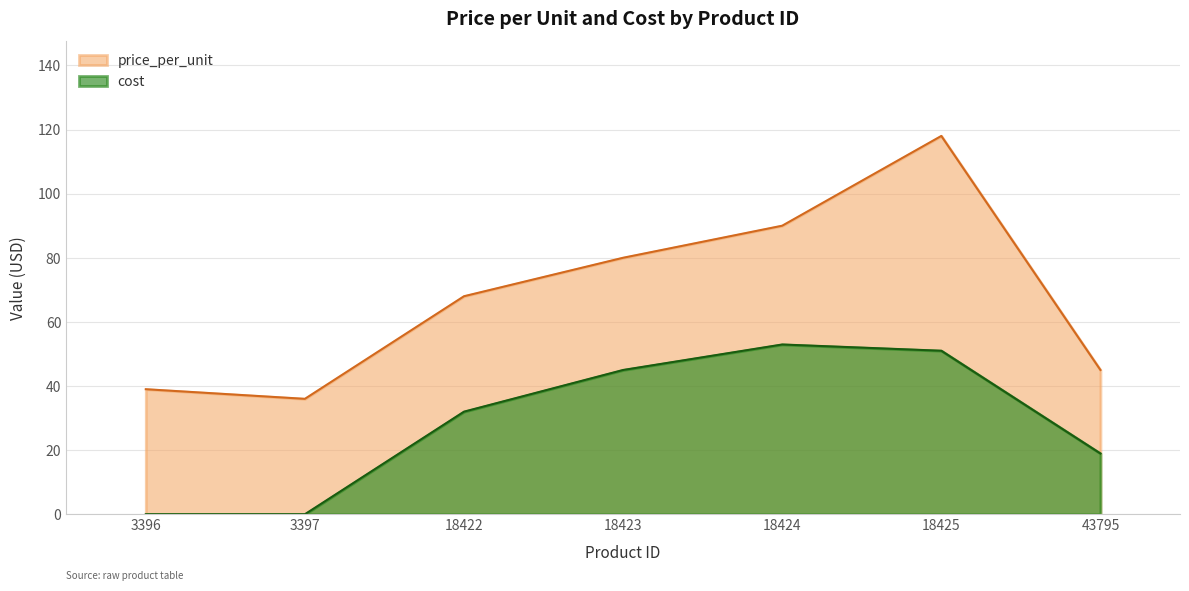

At 18422, list the series in order from smallest to largest.

cost, price_per_unit